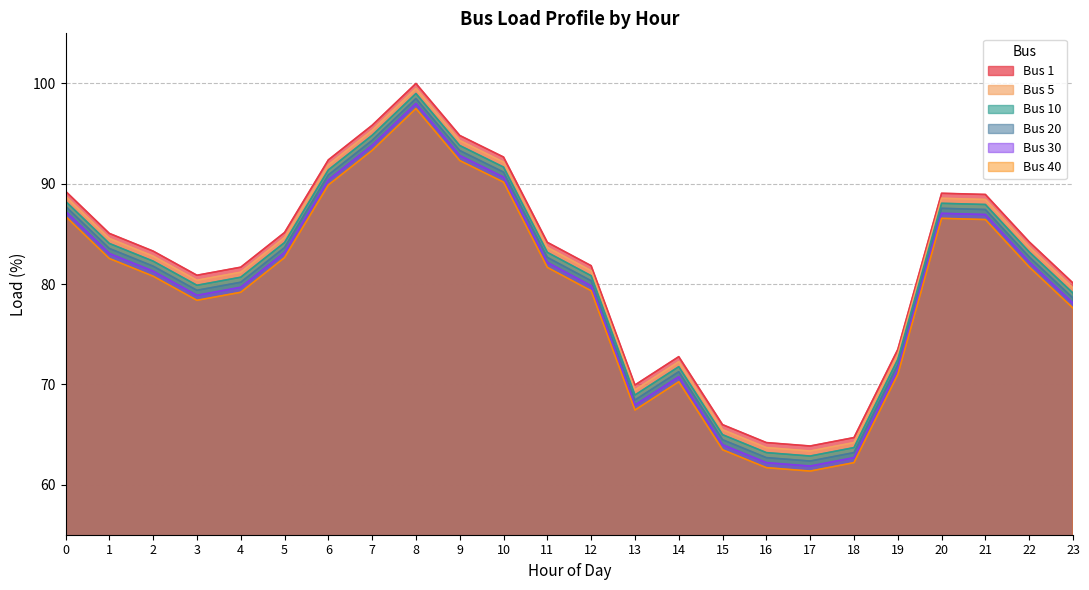

What is the difference between the highest and lowest values at 20?

2.5